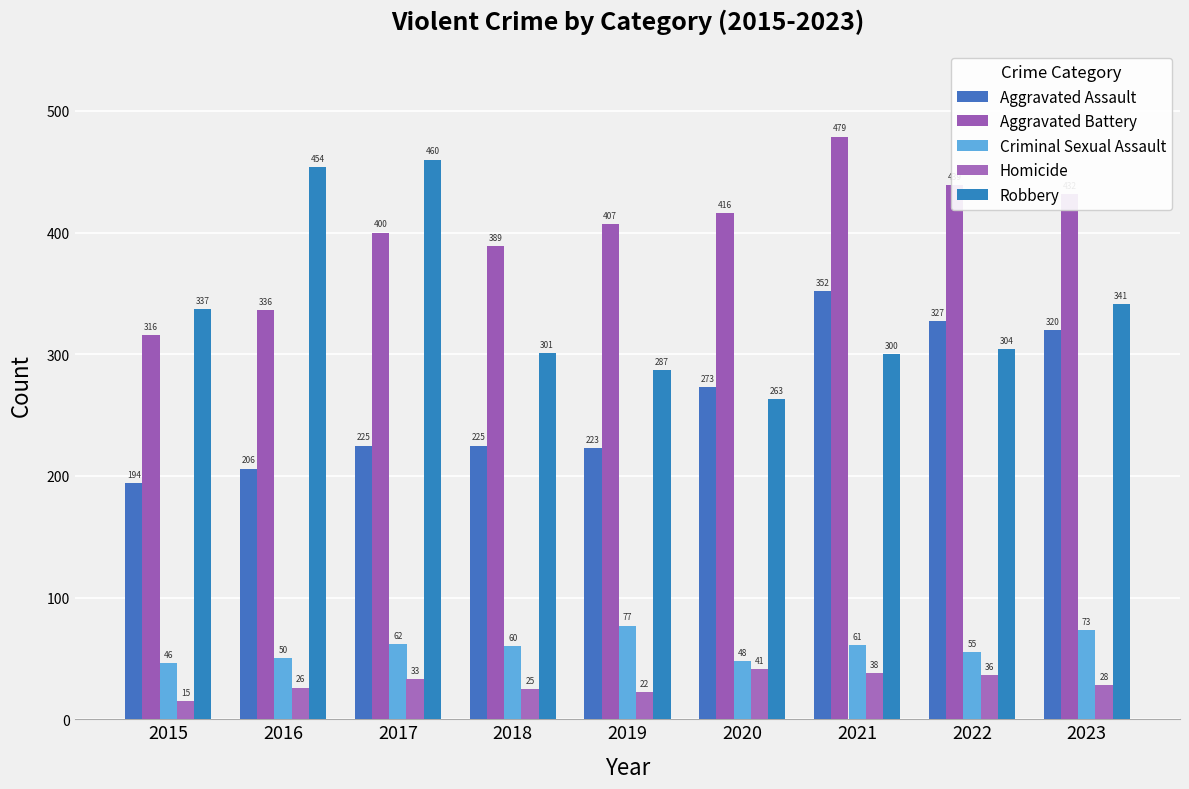

Reading right to left, what are all the values shown in this chart?

Aggravated Assault: 2023=320	2022=327	2021=352	2020=273	2019=223	2018=225	2017=225	2016=206	2015=194
Aggravated Battery: 2023=432	2022=439	2021=479	2020=416	2019=407	2018=389	2017=400	2016=336	2015=316
Criminal Sexual Assault: 2023=73	2022=55	2021=61	2020=48	2019=77	2018=60	2017=62	2016=50	2015=46
Homicide: 2023=28	2022=36	2021=38	2020=41	2019=22	2018=25	2017=33	2016=26	2015=15
Robbery: 2023=341	2022=304	2021=300	2020=263	2019=287	2018=301	2017=460	2016=454	2015=337